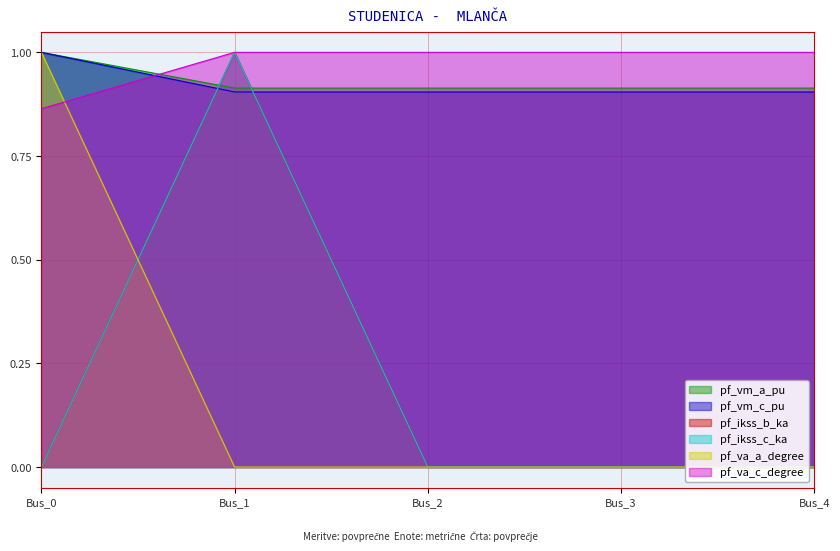

What is the total value across all series at Bus_1?

4.8